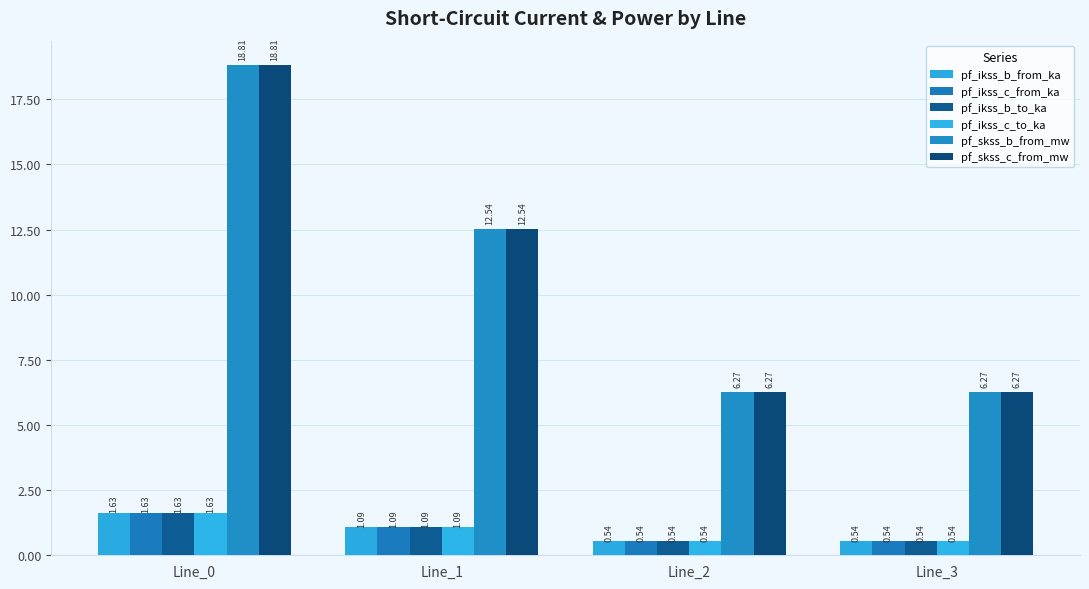

What are all the series names shown in the legend?

pf_ikss_b_from_ka, pf_ikss_c_from_ka, pf_ikss_b_to_ka, pf_ikss_c_to_ka, pf_skss_b_from_mw, pf_skss_c_from_mw